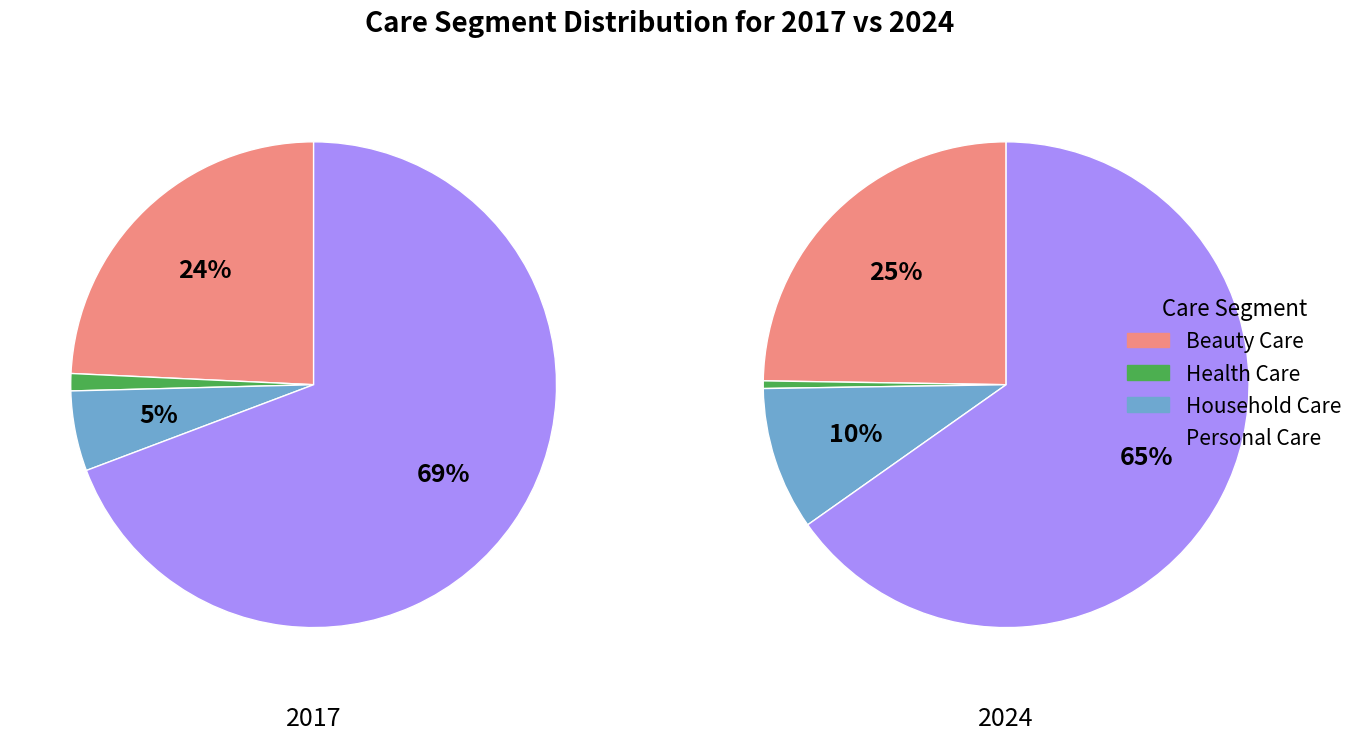

Does Personal Care account for over 50% of the chart?

Yes